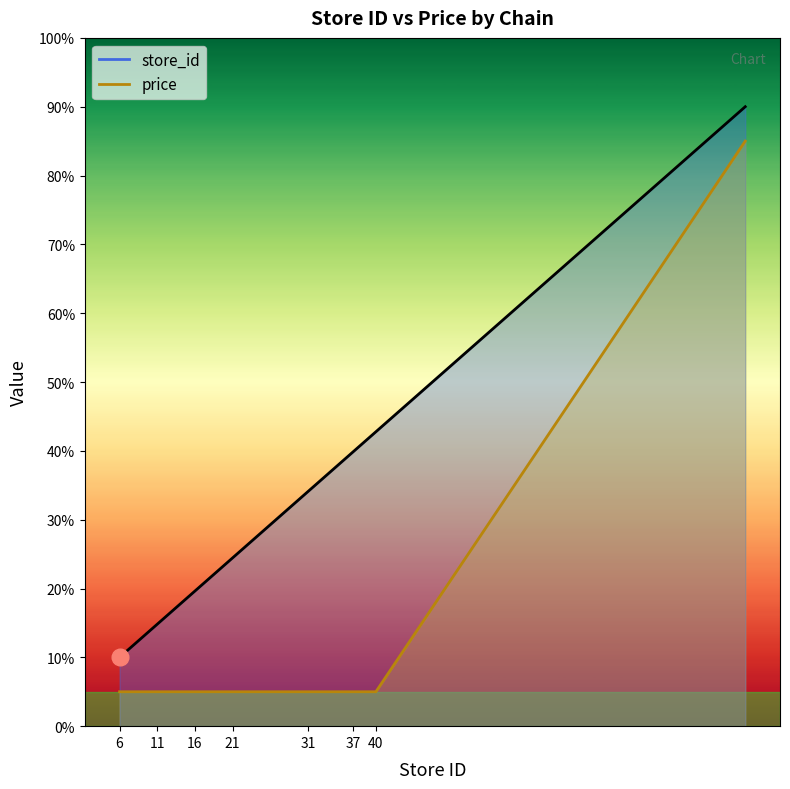

What is the greatest value displayed?

90.0